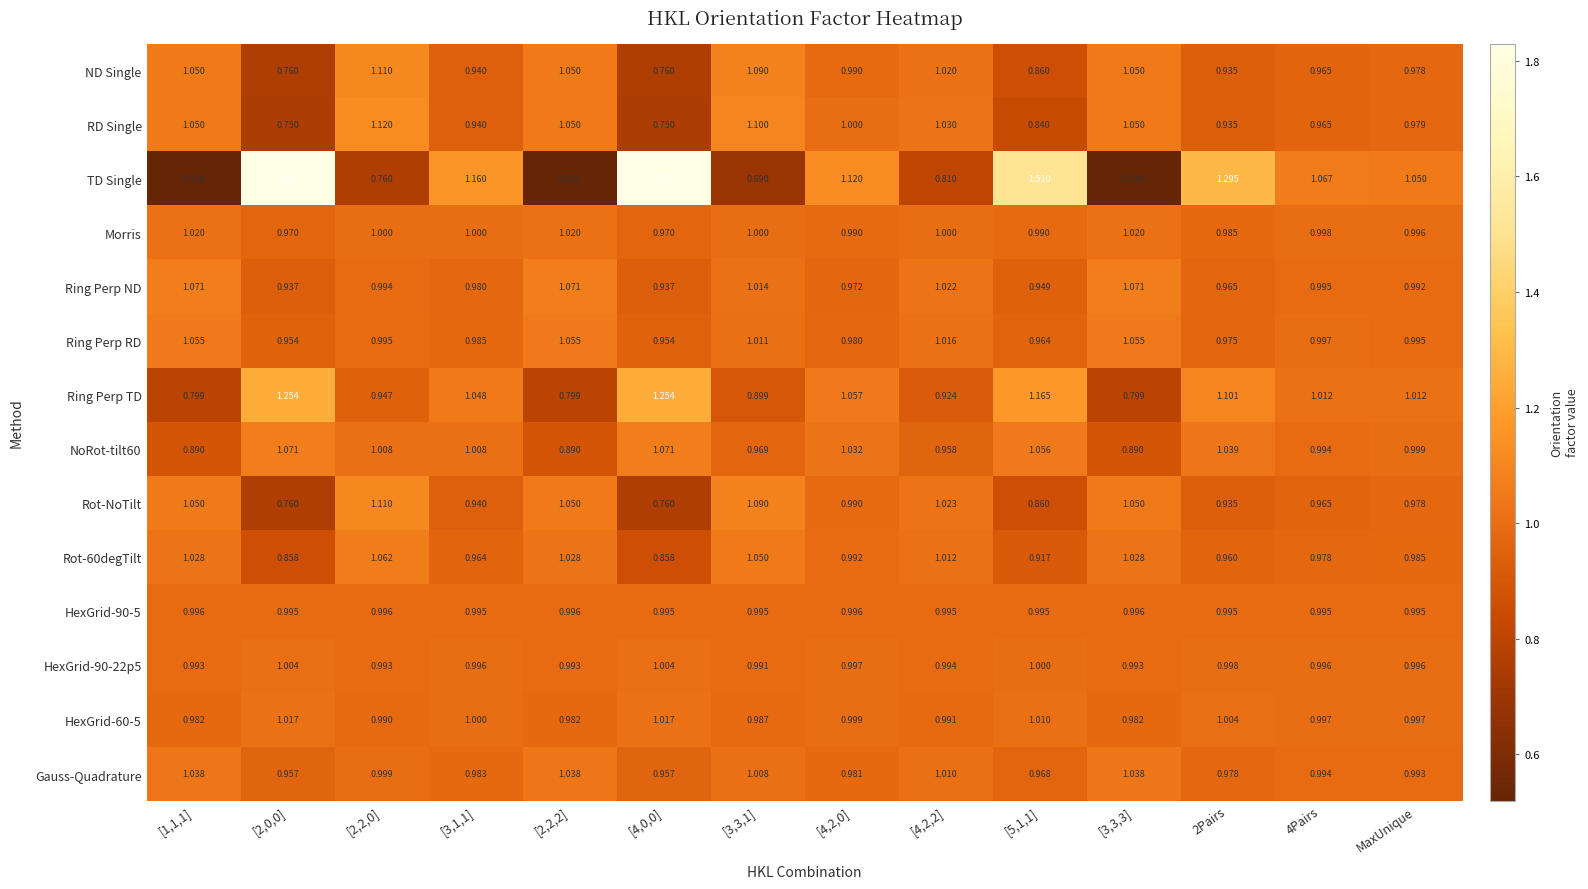

Is the value of HexGrid-90-5 at [3,3,3] greater than the value of Ring Perp TD at 2Pairs?

No